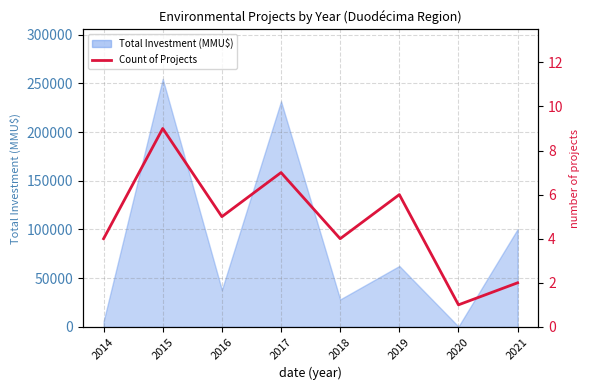

The value at 2016 is 5. True or false?

True